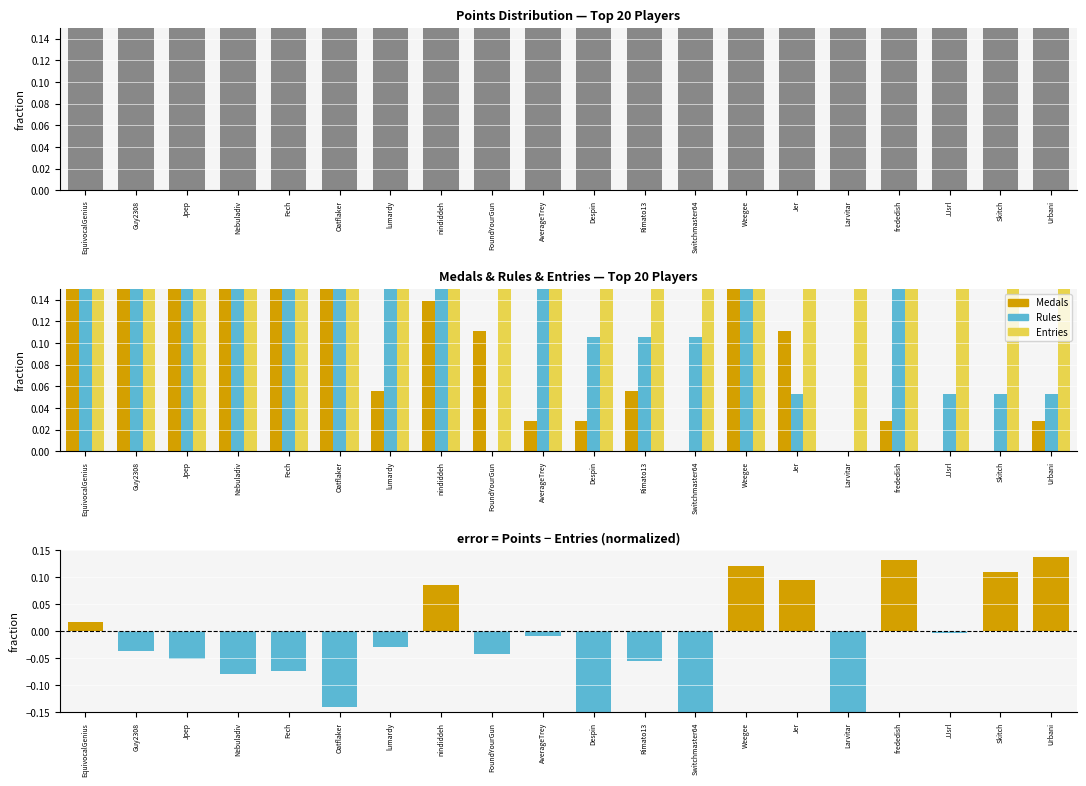

How many bars are there in total?

100